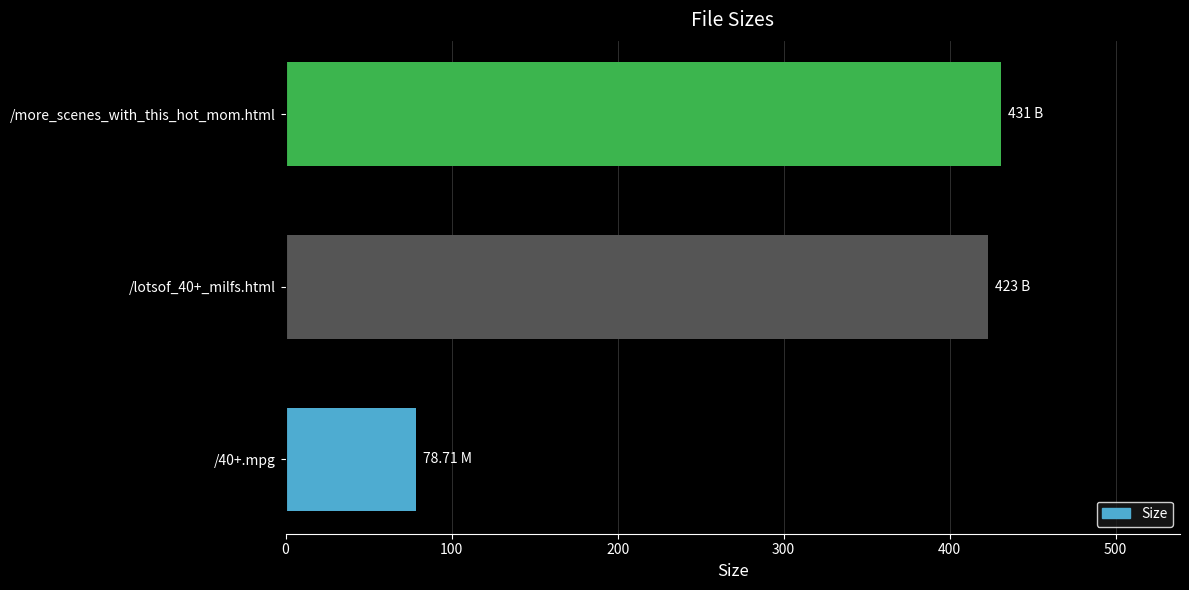

What is the sum of the values at /lotsof_40+_milfs.html and /40+.mpg?

501.7